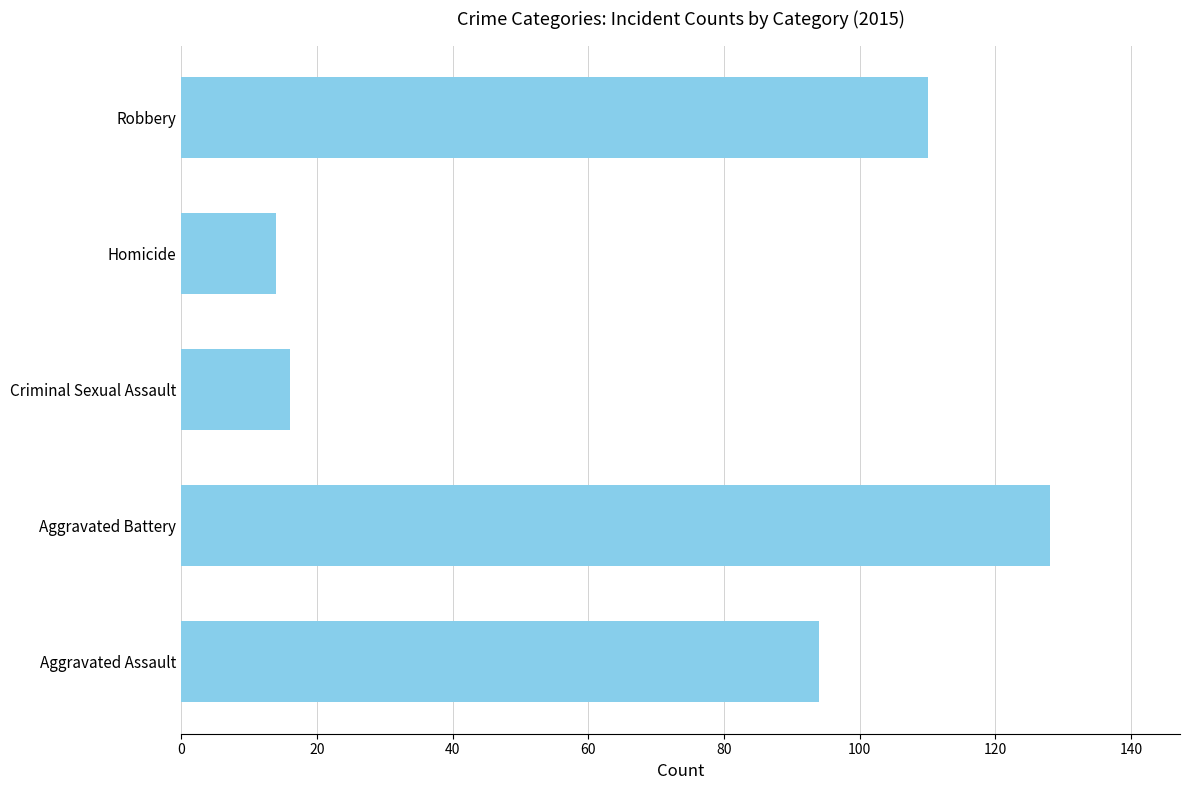

What is the change in value from Aggravated Assault to Robbery?

+16